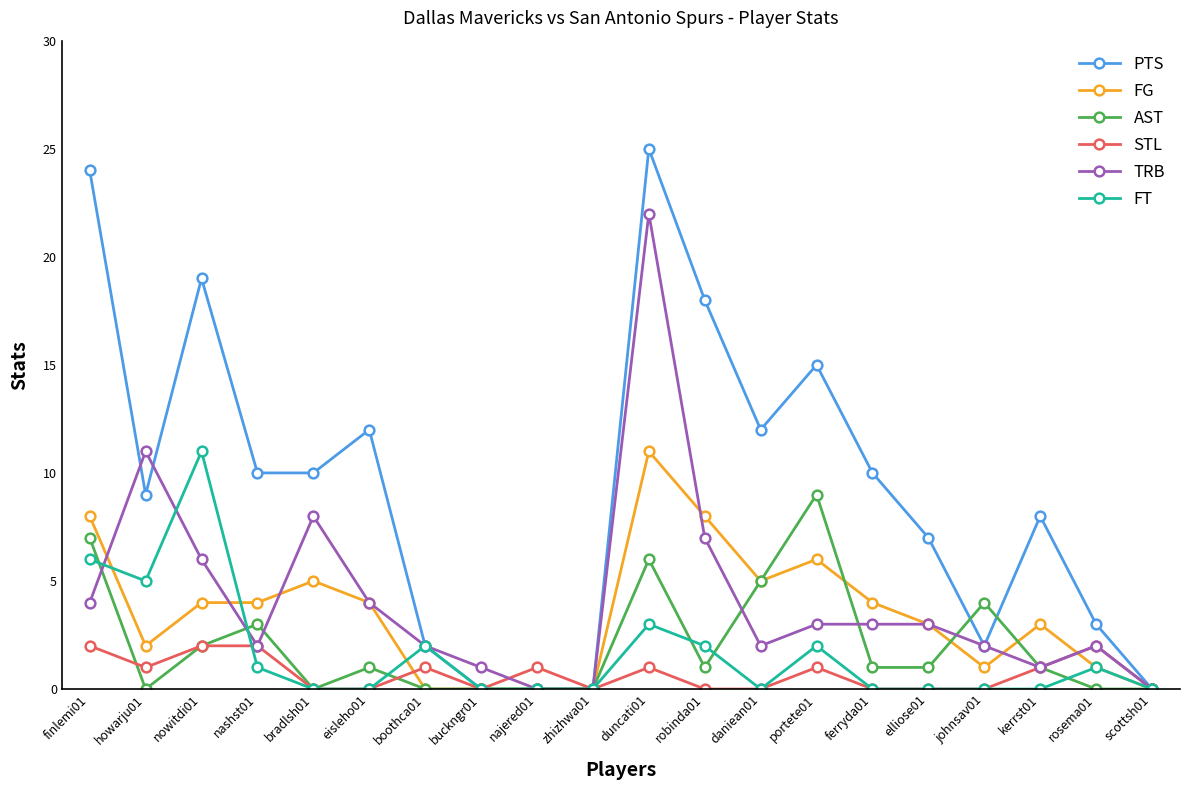

True or false: TRB has more than 2 interior local peaks.

True